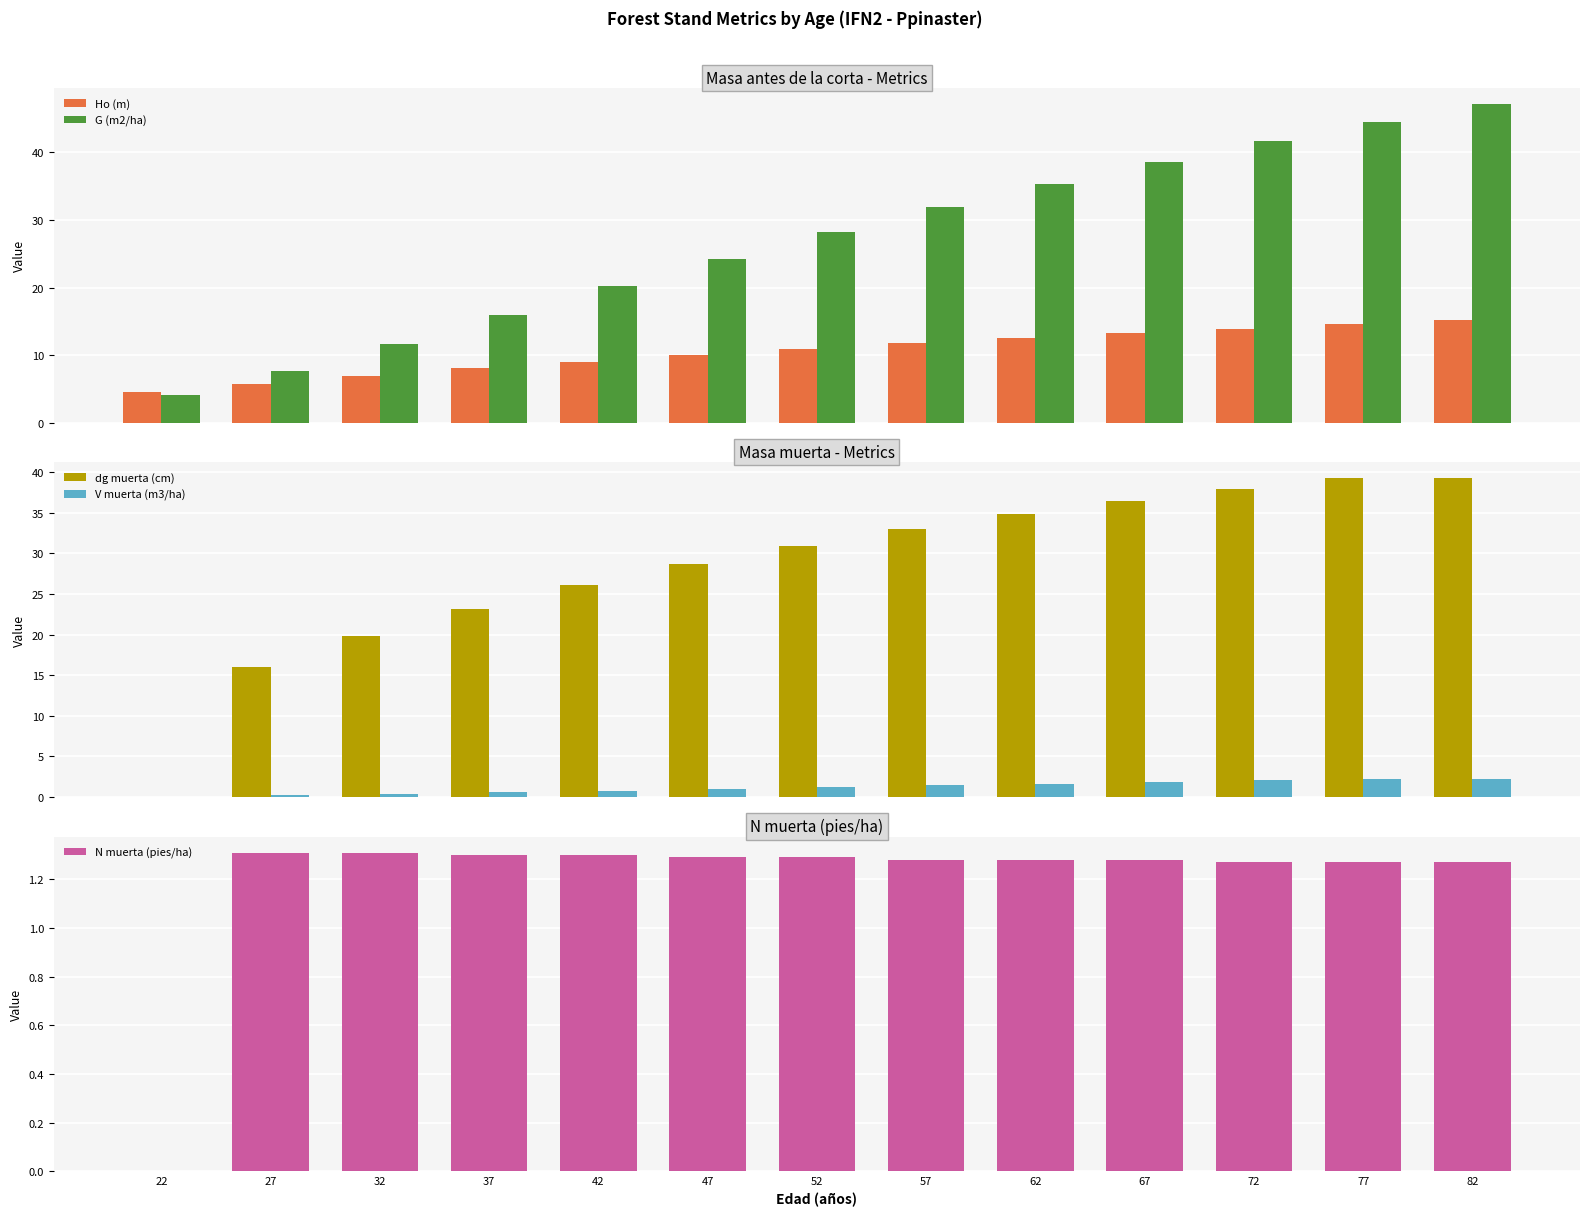

Reading left to right, what are all the values shown in this chart?

Ho (m): 22=4.5	27=5.8	32=6.9	37=8.0	42=9.0	47=10.0	52=10.9	57=11.7	62=12.5	67=13.2	72=13.9	77=14.6	82=15.2
G (m2/ha): 22=4.1	27=7.7	32=11.7	37=15.9	42=20.1	47=24.3	52=28.2	57=31.9	62=35.4	67=38.6	72=41.7	77=44.5	82=47.2
dg muerta (cm): 22=0.0	27=16.0	32=19.8	37=23.2	42=26.1	47=28.7	52=31.0	57=33.0	62=34.8	67=36.4	72=37.9	77=39.3	82=39.3
V muerta (m3/ha): 22=0.0	27=0.2	32=0.4	37=0.6	42=0.8	47=1.0	52=1.2	57=1.4	62=1.6	67=1.8	72=2.0	77=2.2	82=2.2
N muerta (pies/ha): 22=0.0	27=1.3	32=1.3	37=1.3	42=1.3	47=1.3	52=1.3	57=1.3	62=1.3	67=1.3	72=1.3	77=1.3	82=1.3